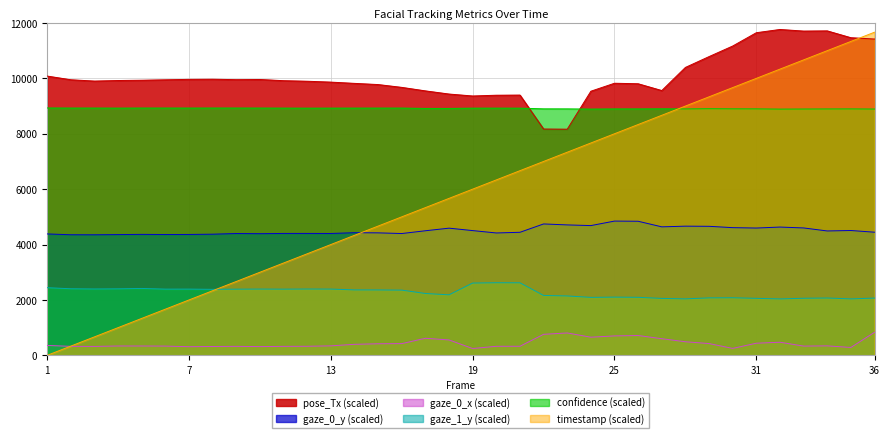

What are all the series names shown in the legend?

timestamp, confidence, gaze_0_x, gaze_0_y, gaze_1_y, pose_Tx